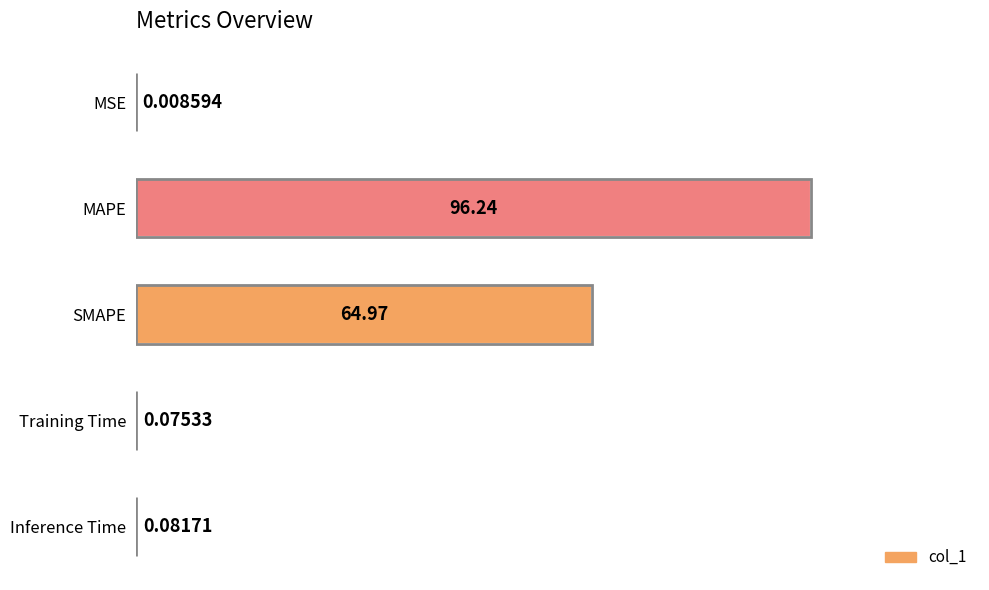

What is the change in value from MAPE to Inference Time?

-96.2